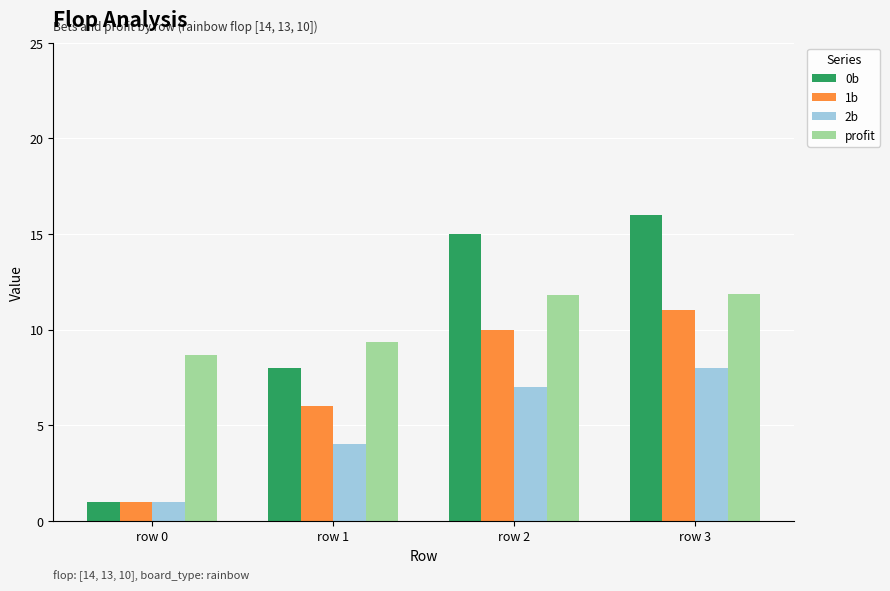

What is the approximate value of 1b at row 0?

1.0